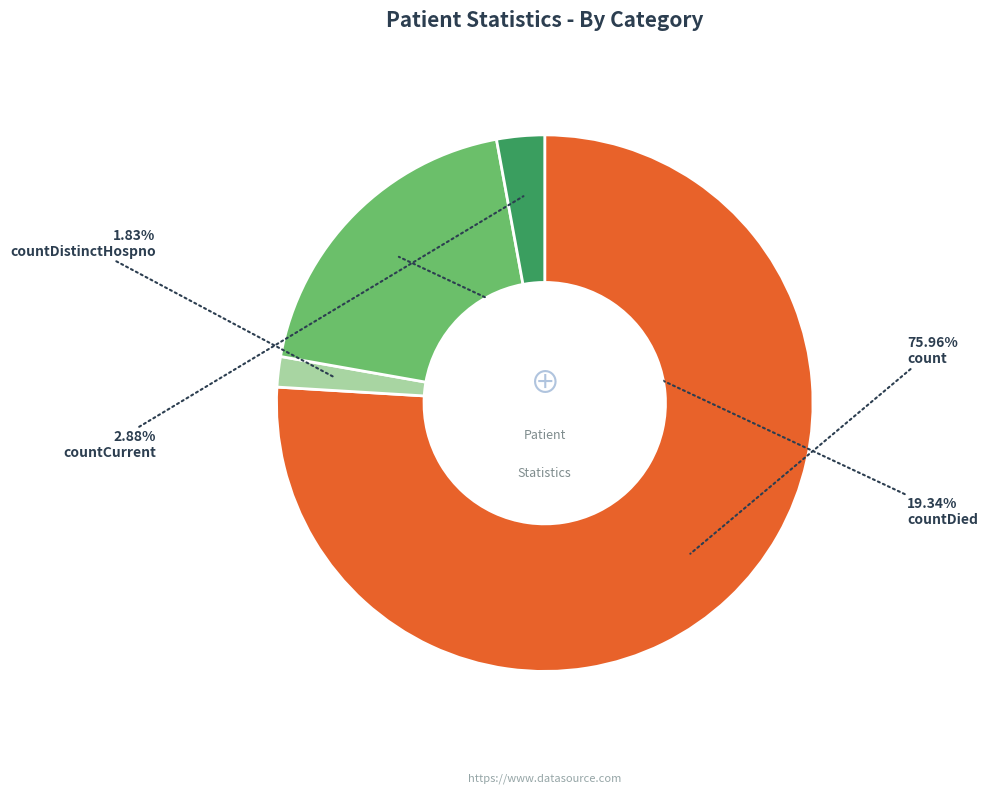

Is there any slice that represents more than half of the pie?

Yes